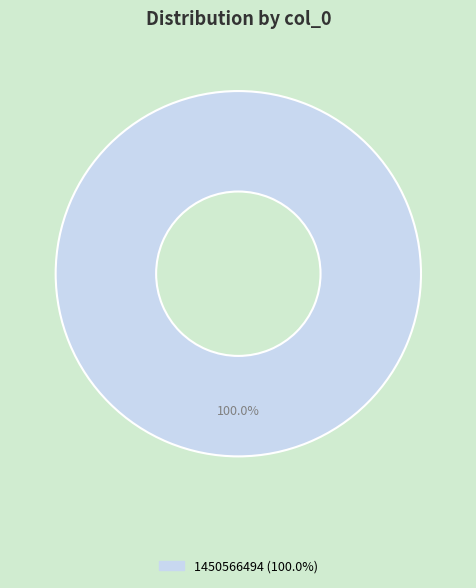

How many slices are in this pie chart?

1